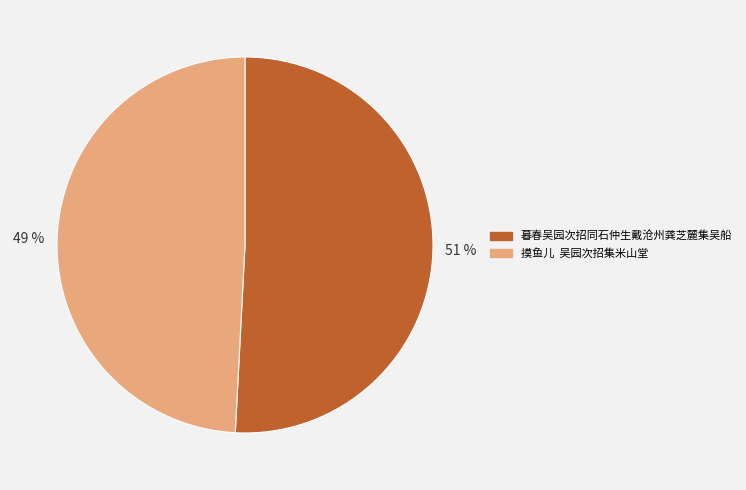

True or false: 暮春吴园次招同石仲生戴沧州龚芝麓集吴船 accounts for 60% of the total.

False